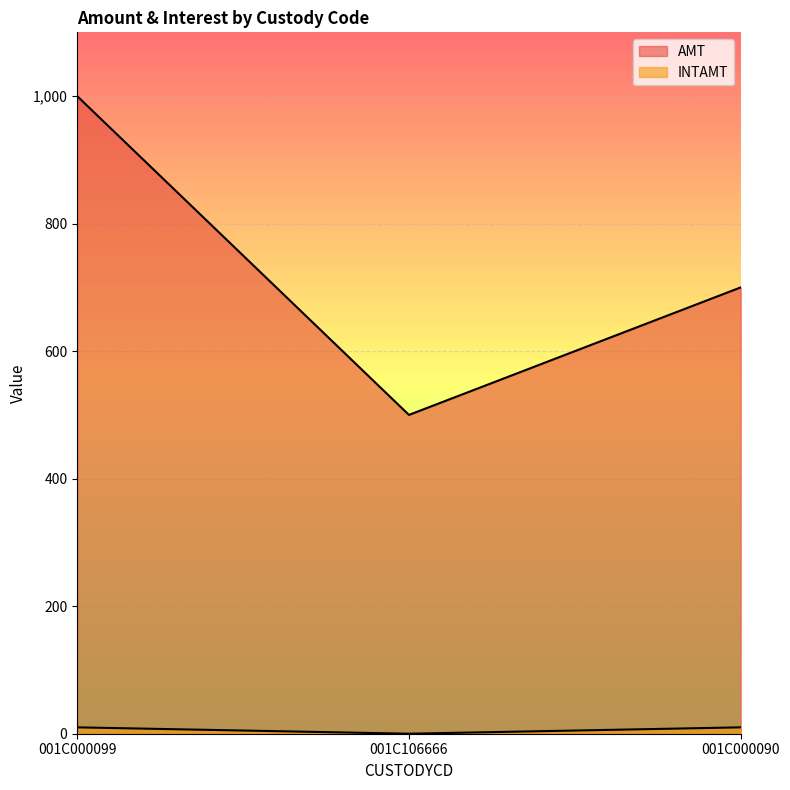

At which label does AMT first exceed 700?

001C000099